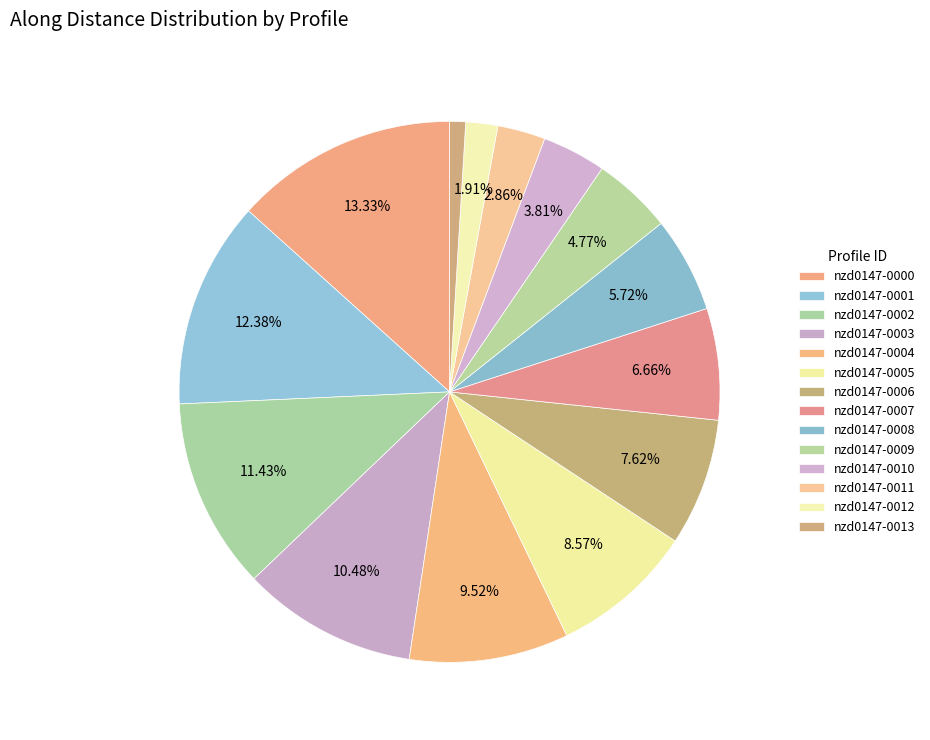

To the nearest percent, what is the average slice percentage?

7%